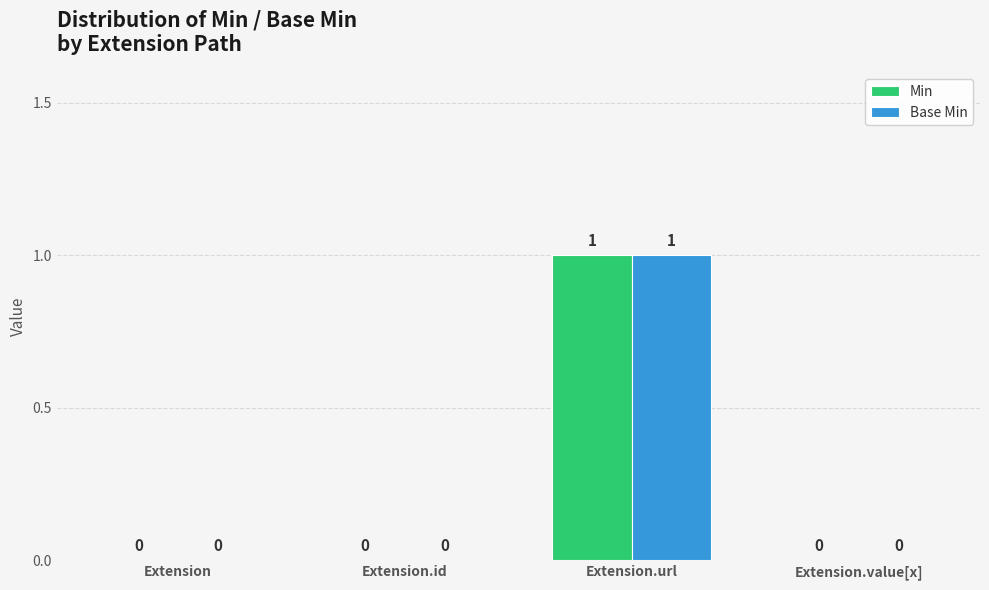

Reading right to left, extract all data points from this chart.

Min: Extension.value[x]=0	Extension.url=1	Extension.id=0	Extension=0
Base Min: Extension.value[x]=0	Extension.url=1	Extension.id=0	Extension=0